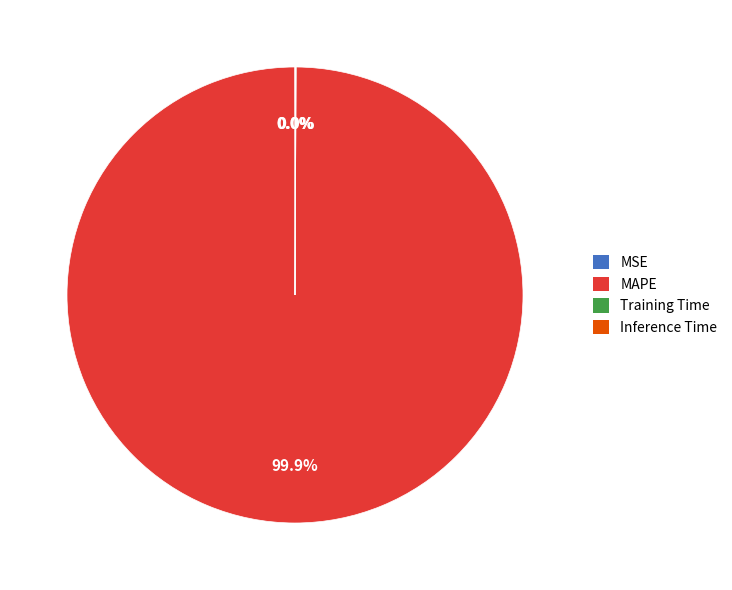

Which slice is the largest?

MAPE